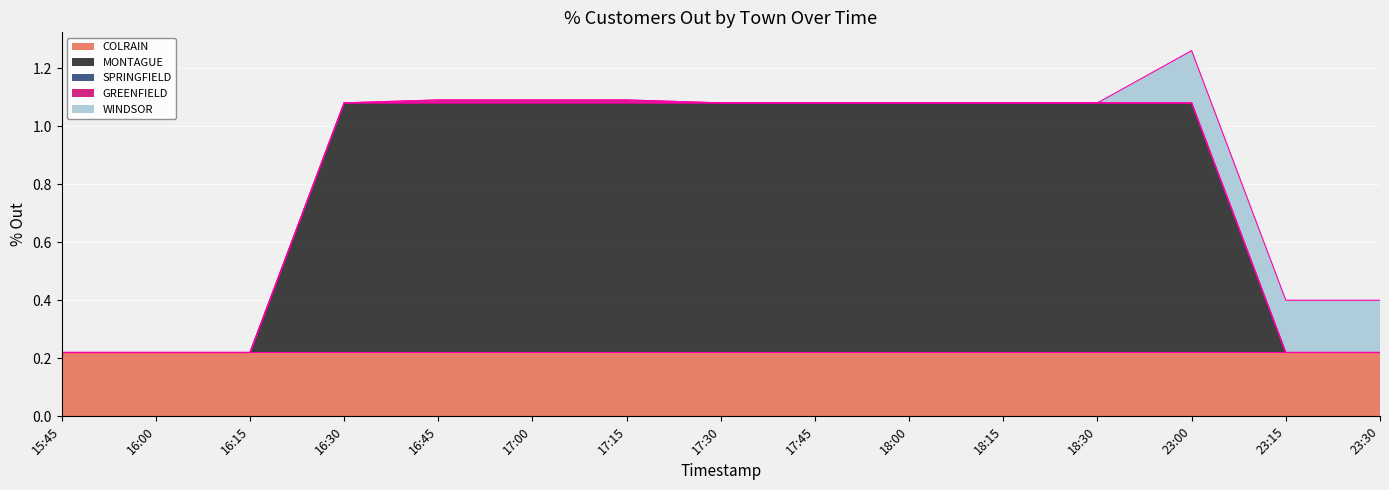

Is it true that WINDSOR equals 0.1 at 15:45?

False